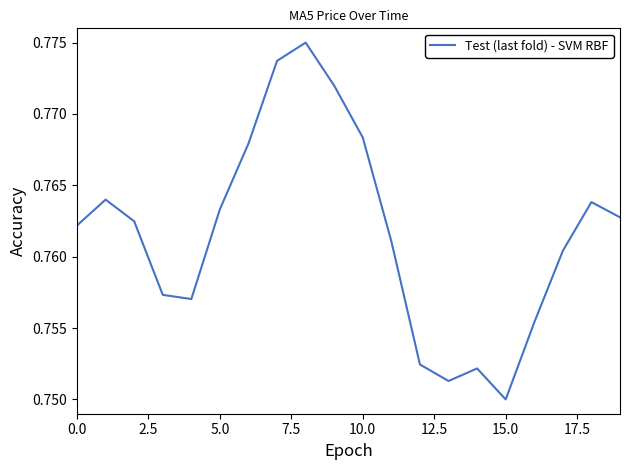

Which category has the lowest value across all series?

15.0